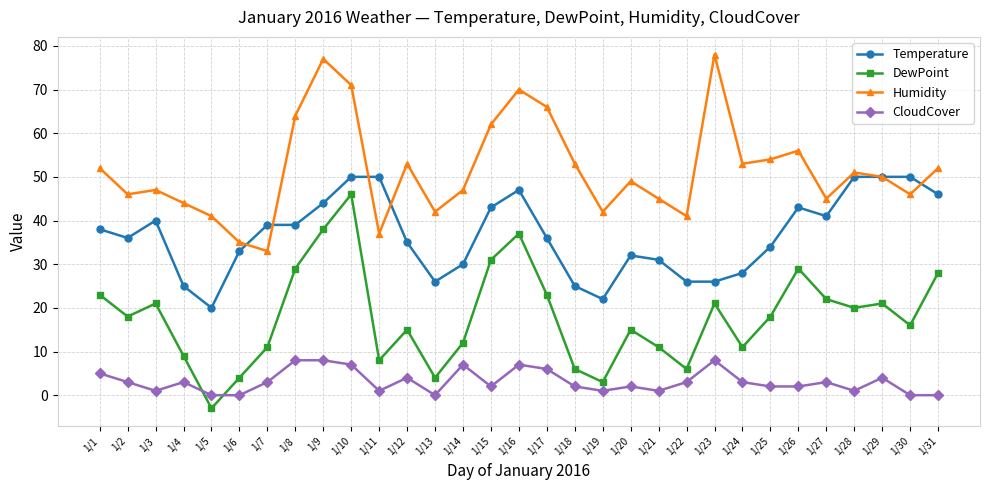

What is the value of the Humidity point at the 9th from the left?

77